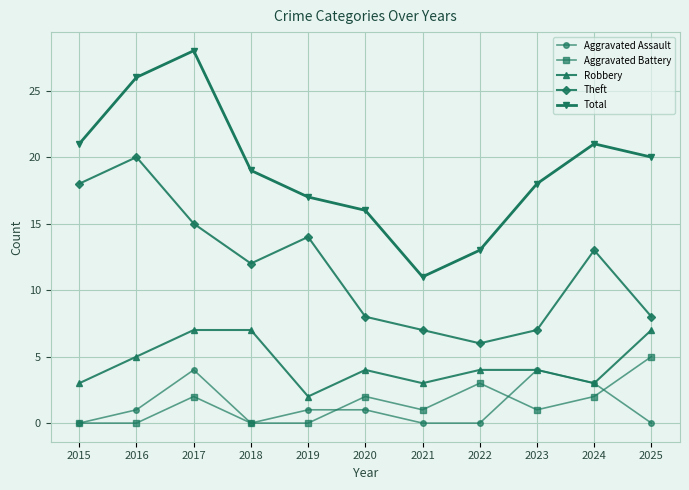

Which category has the highest value in the Total series?

2017